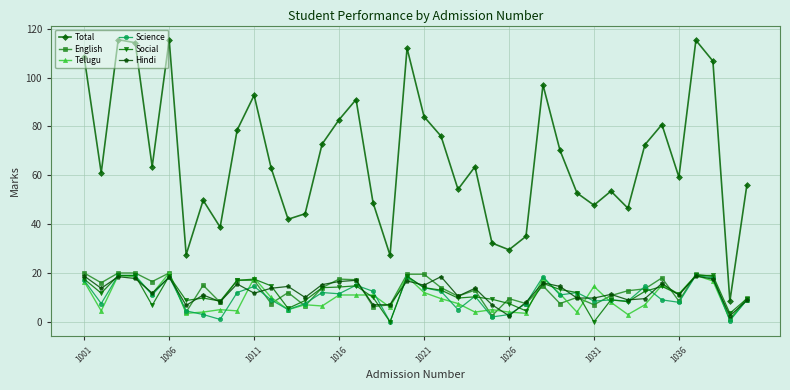

True or false: Total and English intersect in this chart.

False